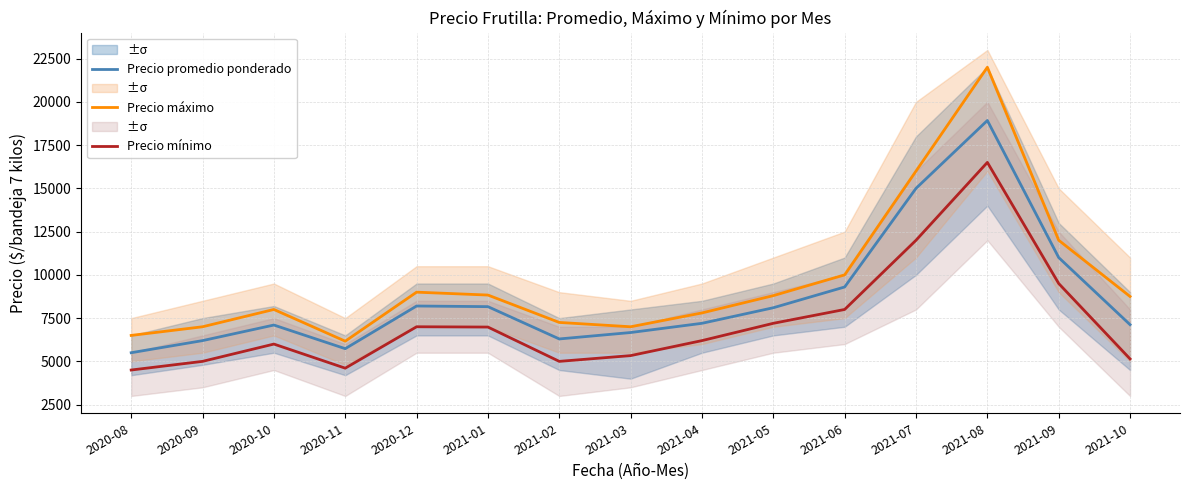

Count the number of data series in this chart.

3